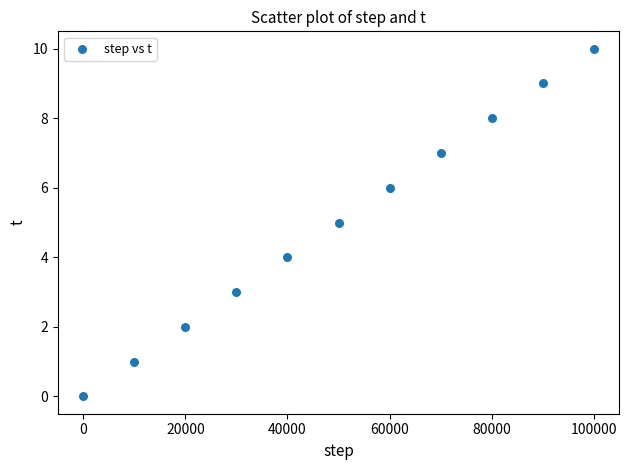

What is the range of Y values (max minus min)?

10.0